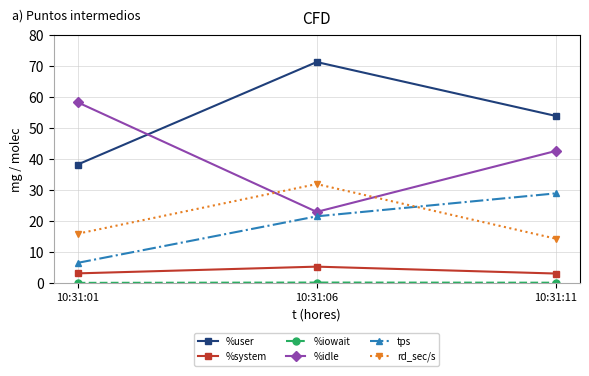

What is the difference between the second highest and minimum values in the rd_sec/s series?

1.6